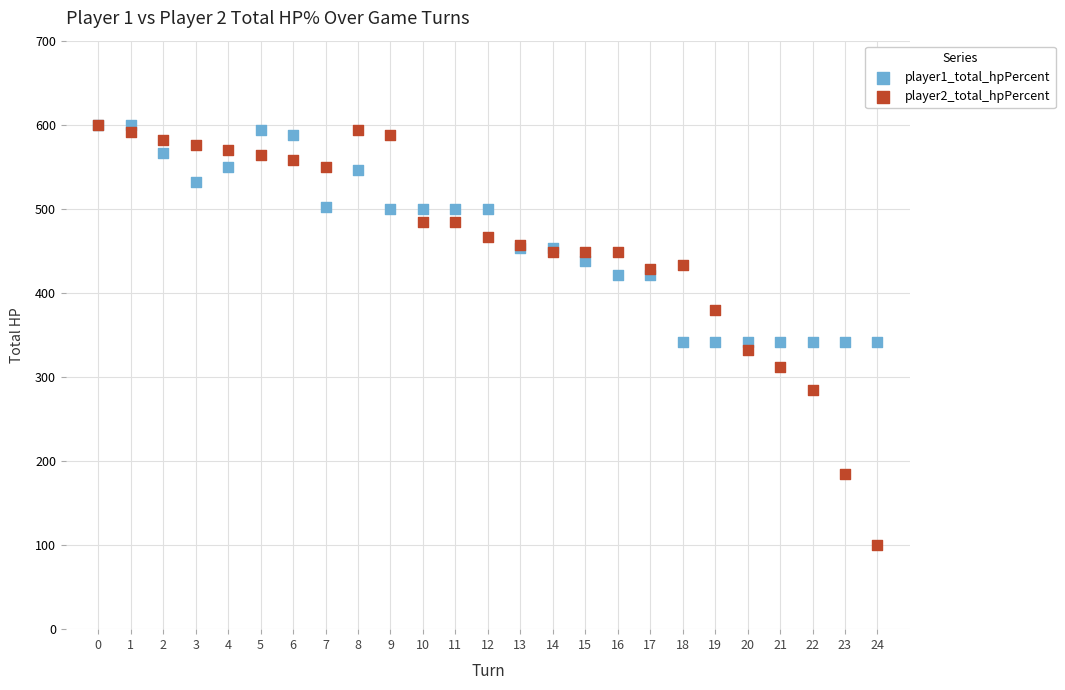

Which series has the widest spread of Y values?

player2_total_hpPercent